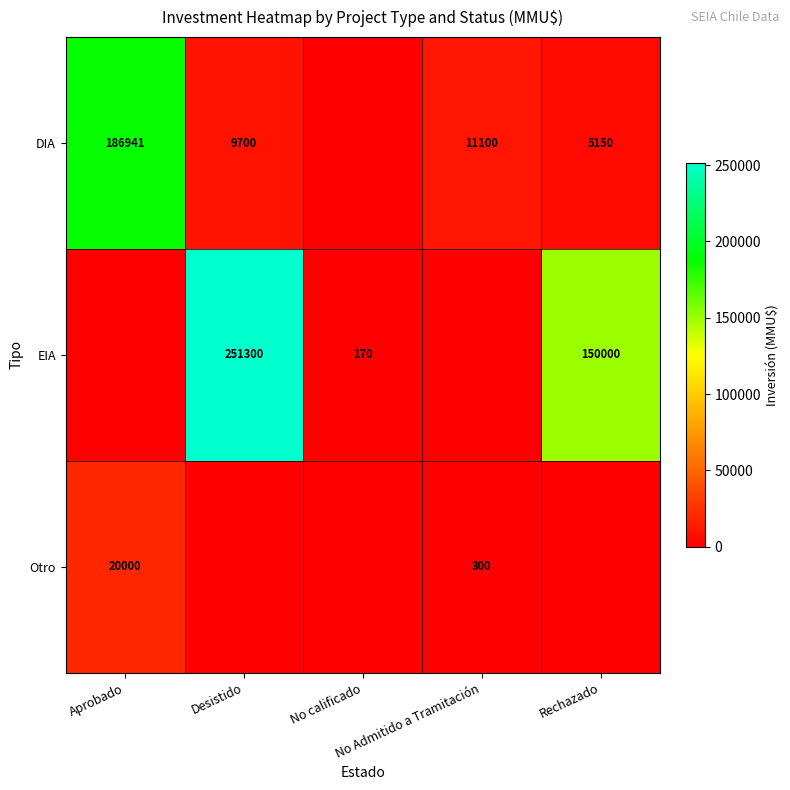

At Rechazado, list the series in order from largest to smallest.

EIA, DIA, Otro